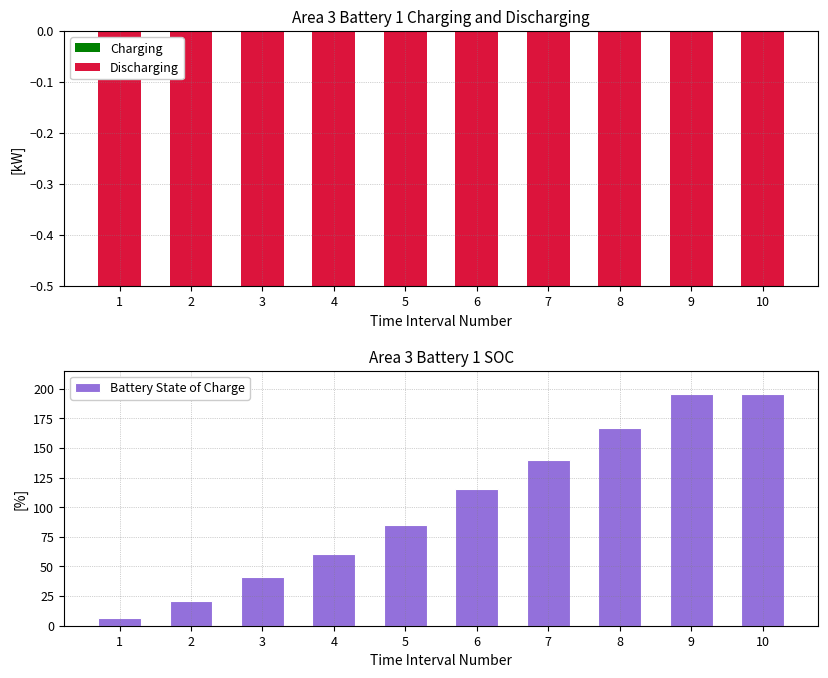

How many data points in Discharging are less than -2?

6